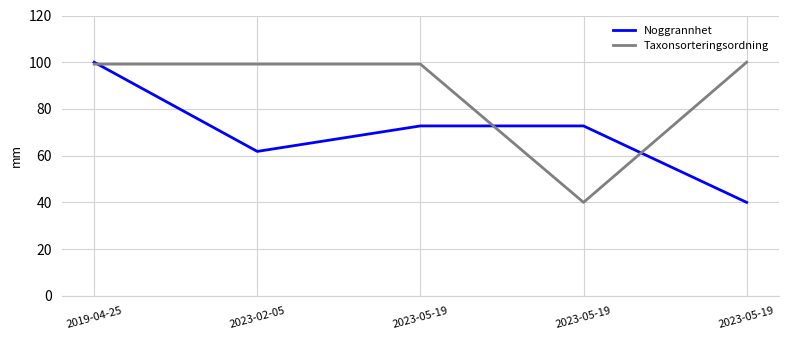

At which category is the sum across all series the highest?

2019-04-25